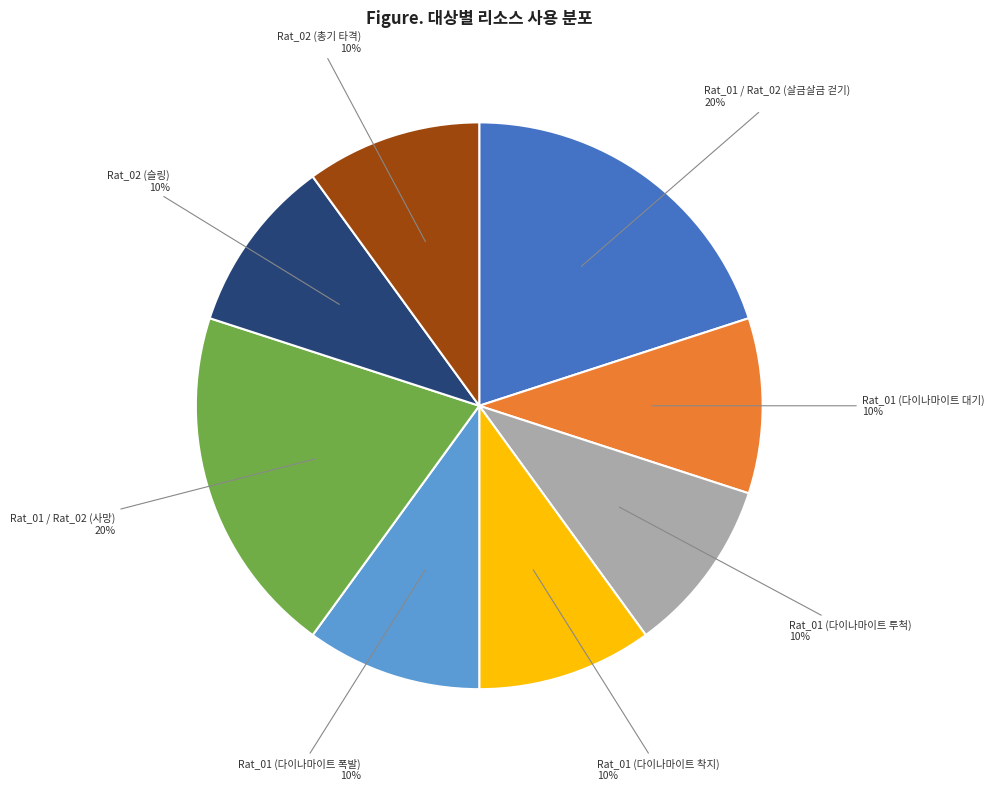

Is Rat_01 / Rat_02 (살금살금 걷기) the majority of the pie?

No